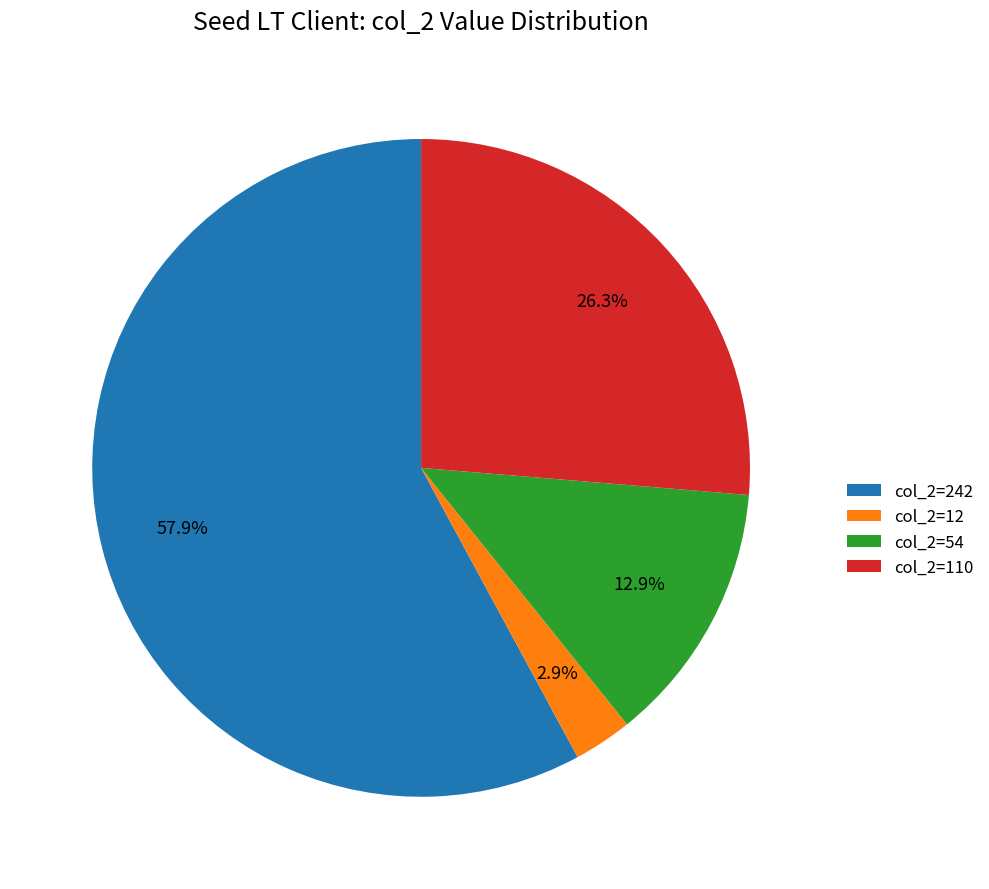

Rank the categories by value from highest to lowest.

col_2=242, col_2=110, col_2=54, col_2=12